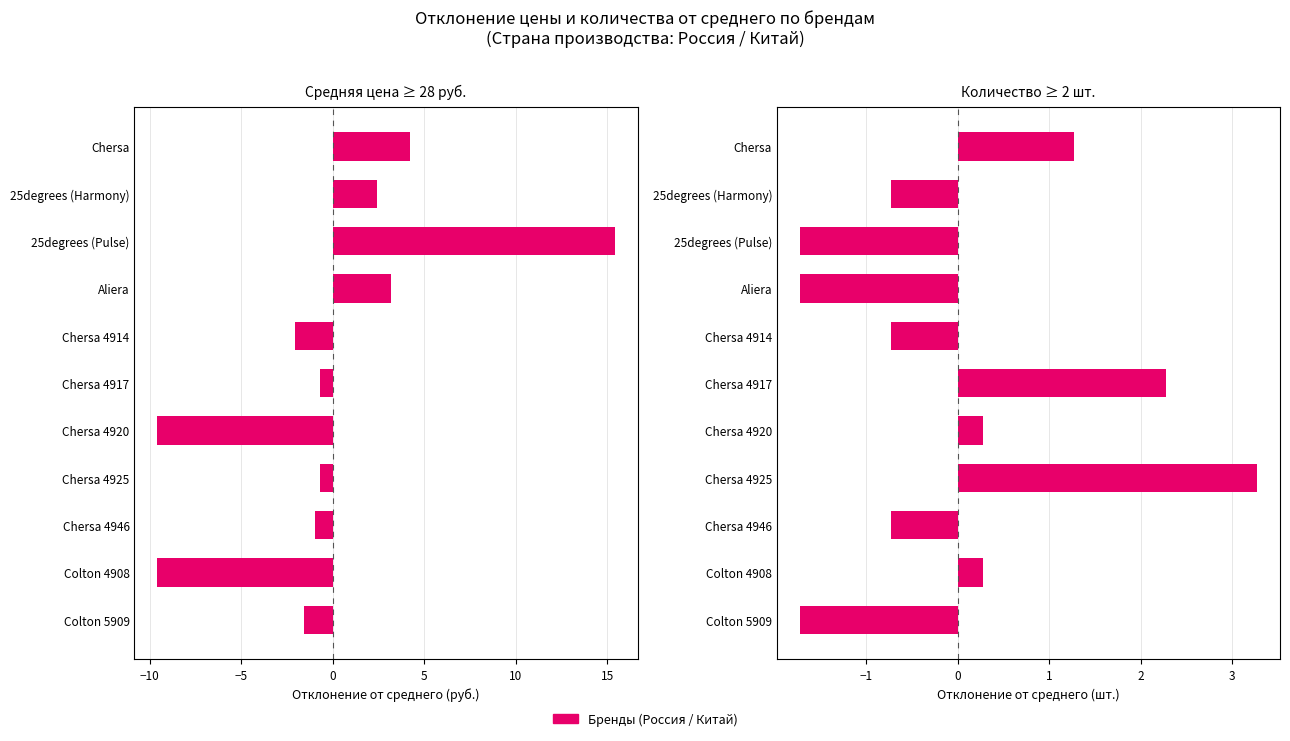

Count the number of categories in the chart.

11